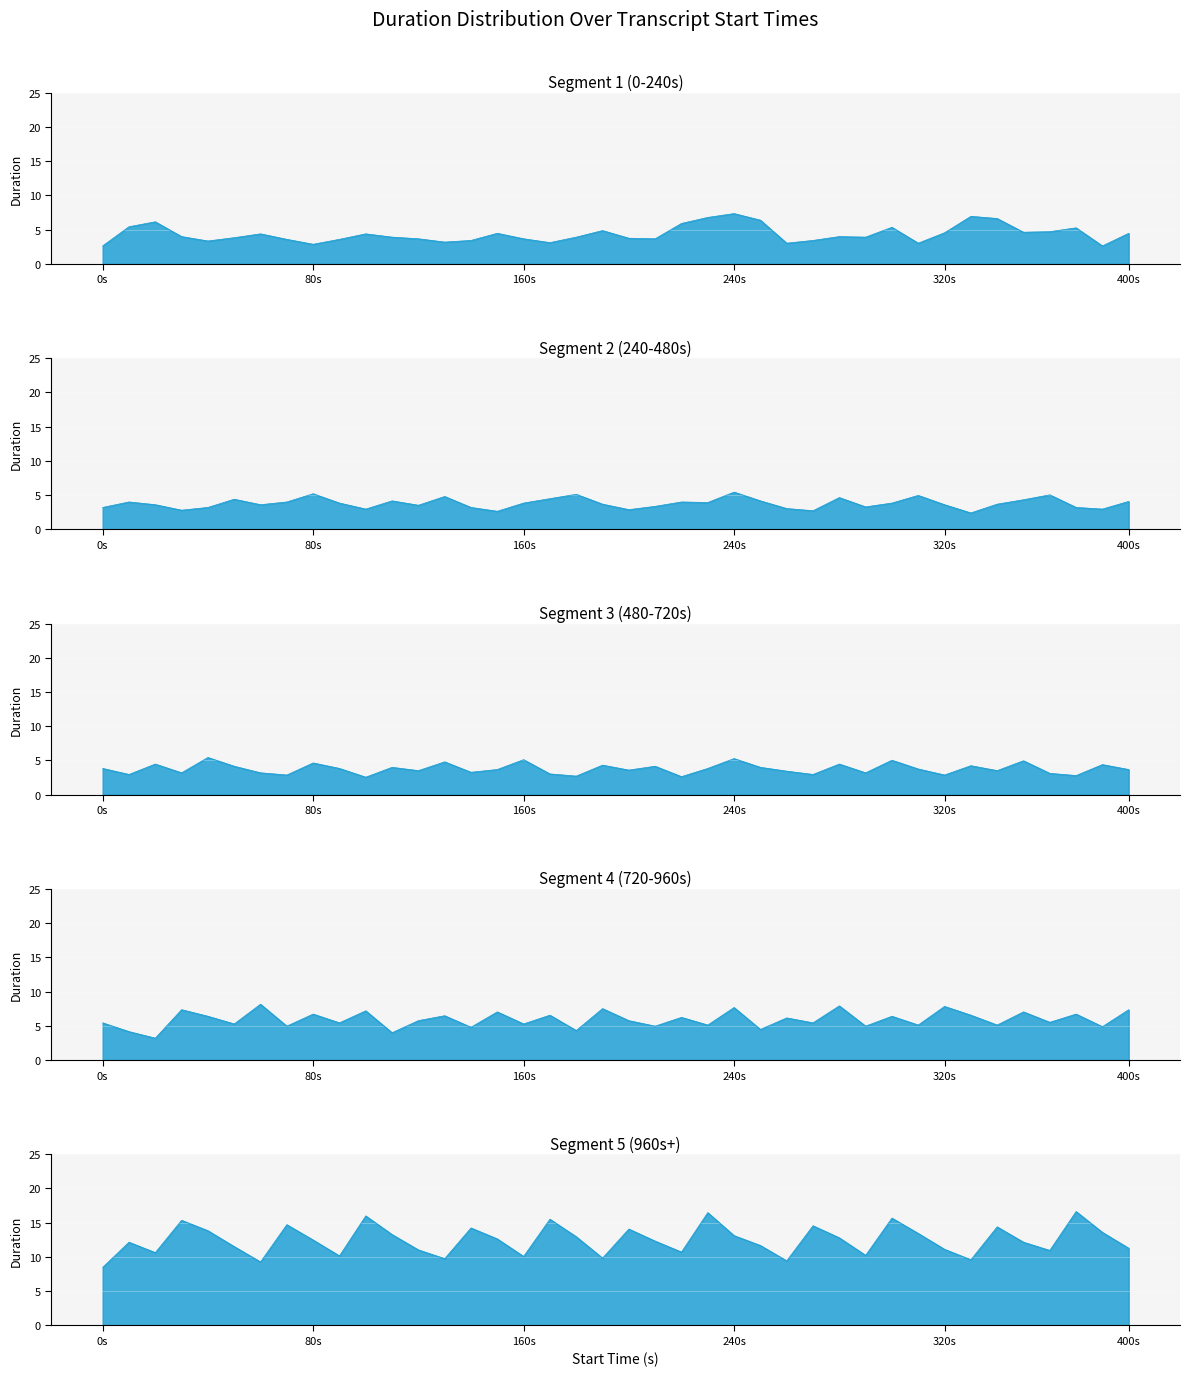

What is the minimum value shown in the chart?

2.4